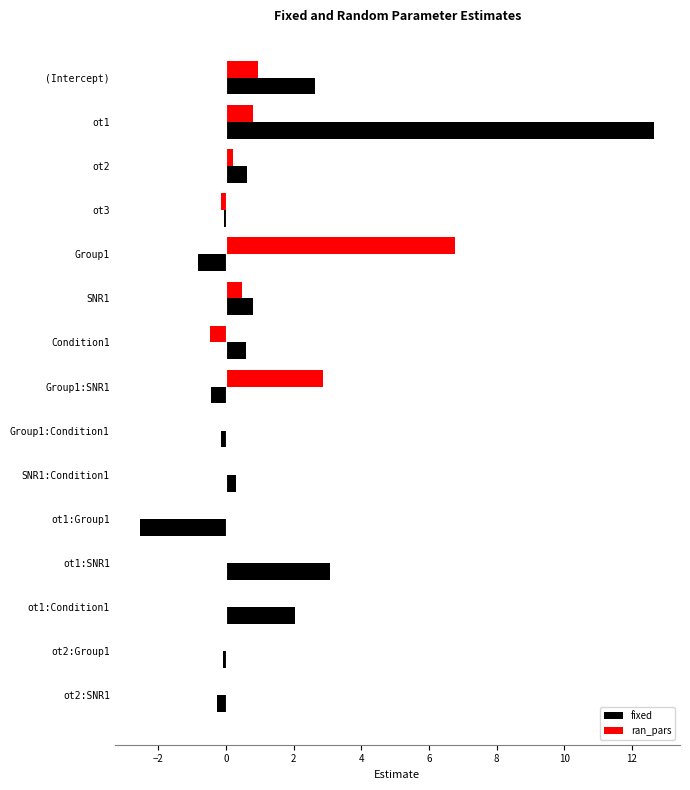

What is the approximate value of fixed at (Intercept)?

2.6